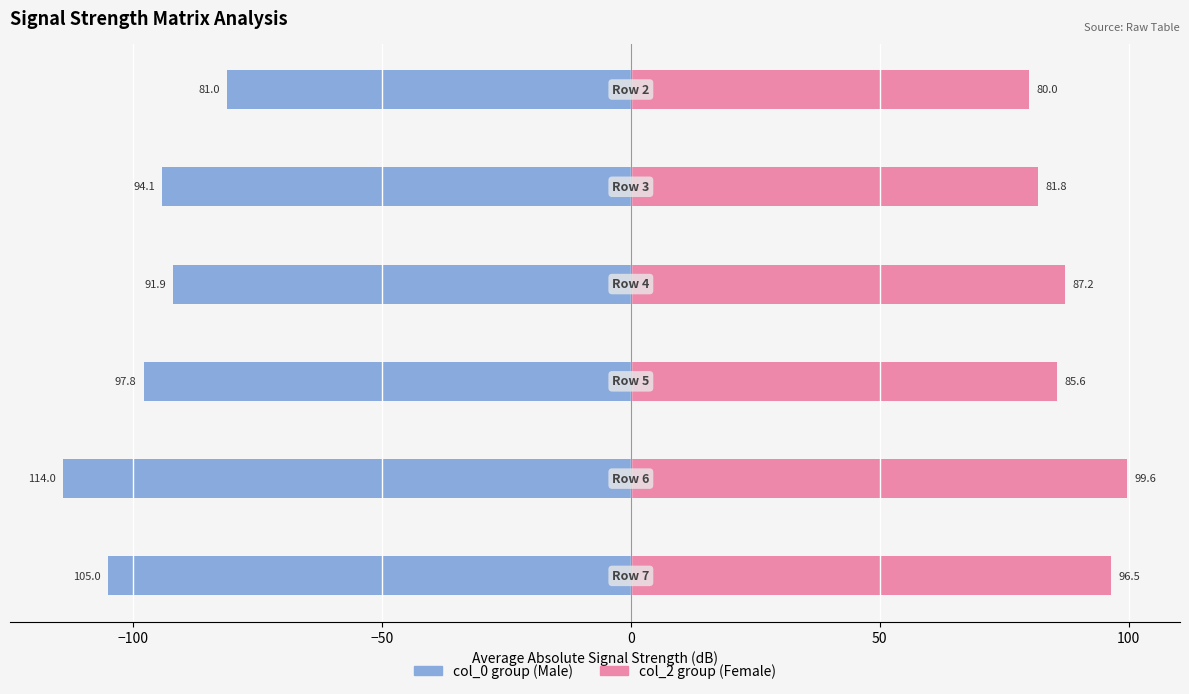

What are all the series names shown in the legend?

col_0 group, col_2 group